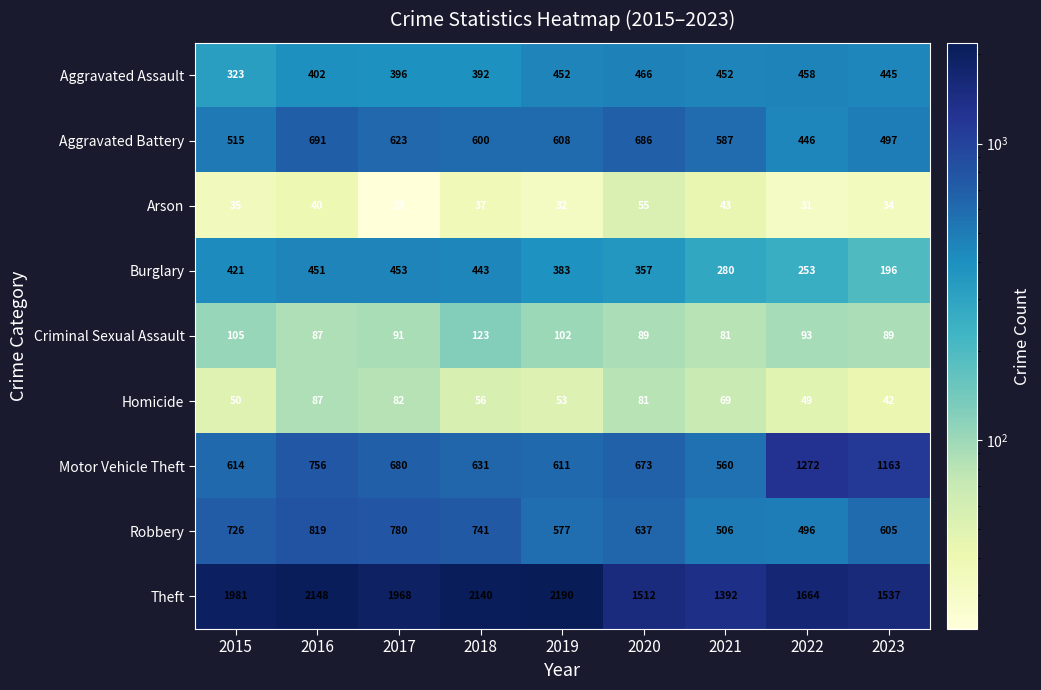

Which category has the highest value across all series?

2019